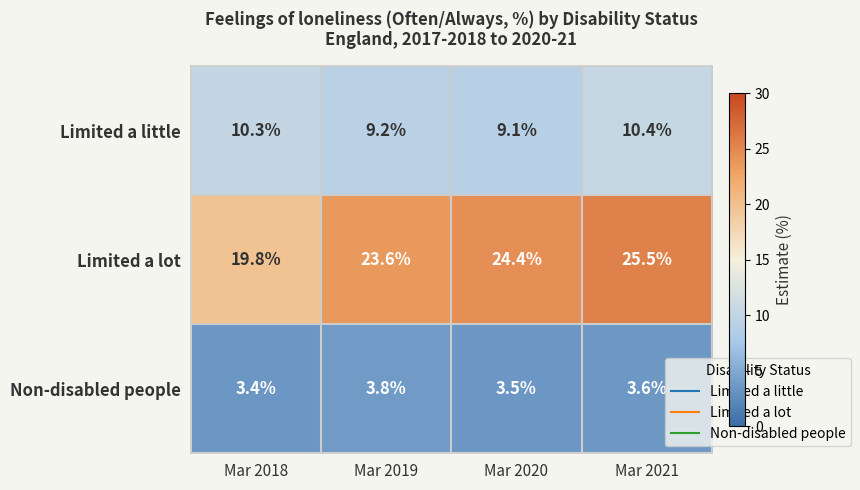

Reading right to left, what are all the values shown in this chart?

Limited a little: 10.4	9.1	9.2	10.3
Limited a lot: 25.5	24.4	23.6	19.8
Non-disabled people: 3.6	3.5	3.8	3.4